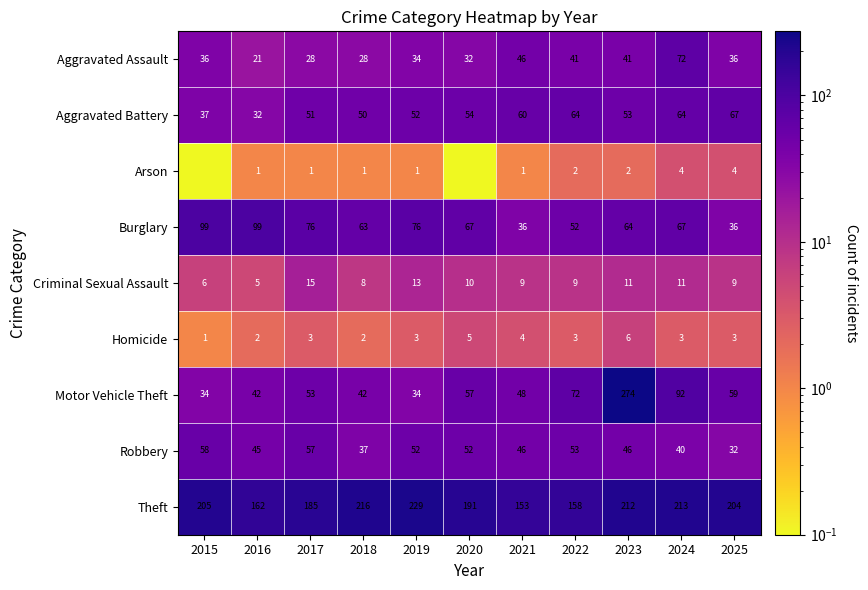

What is the total value across all series at 2017?

469.0